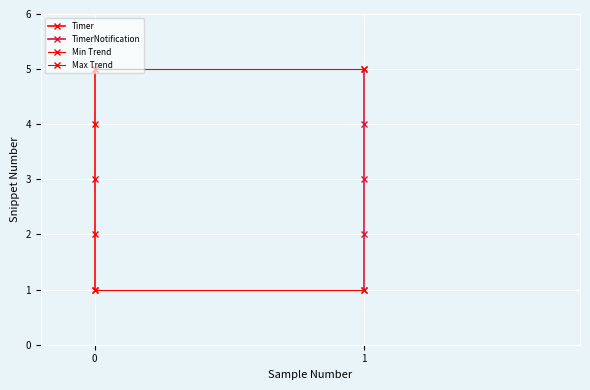

What is the value of the TimerNotification point at the 5th from the left?

5